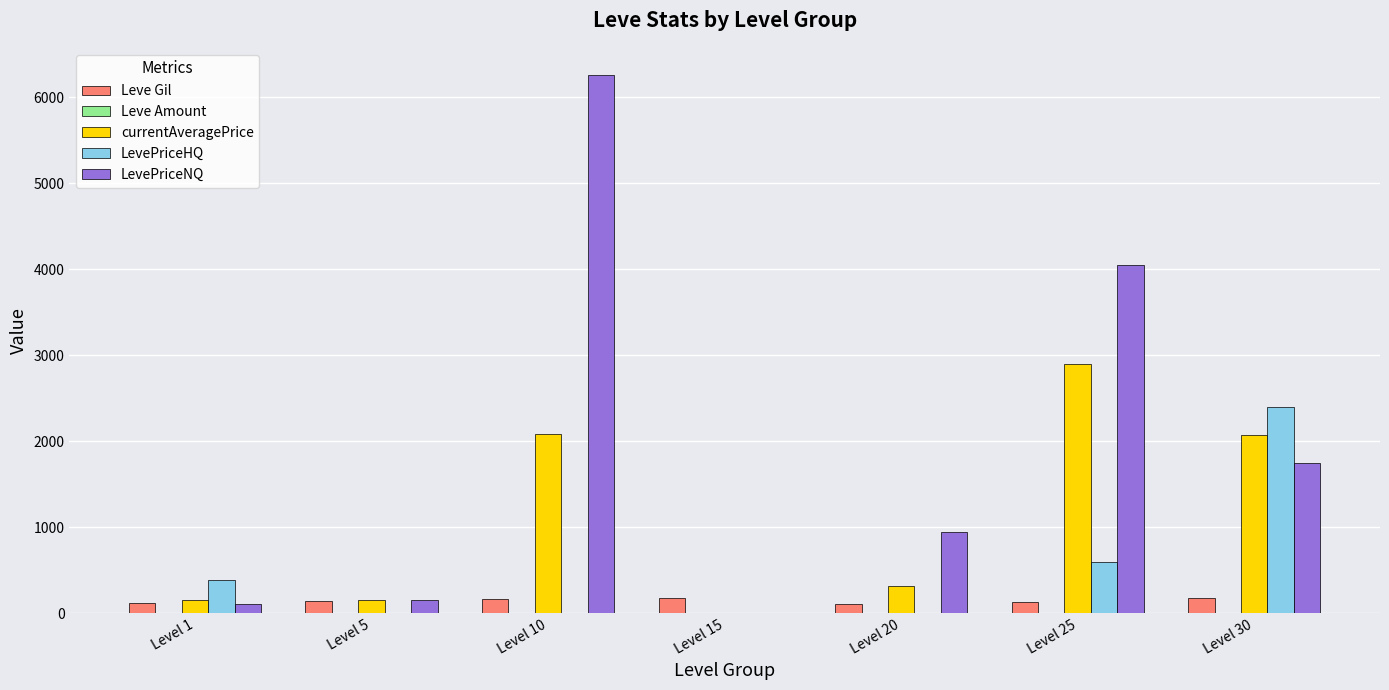

What is the sum of all LevePriceHQ values?

3383.5